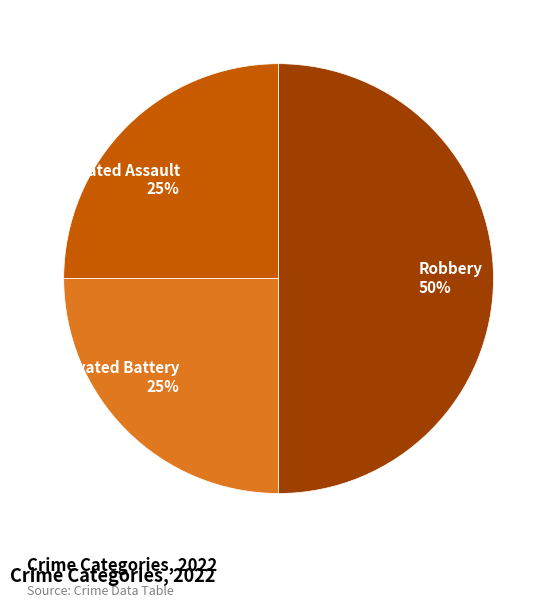

Count the number of slices in the pie.

3